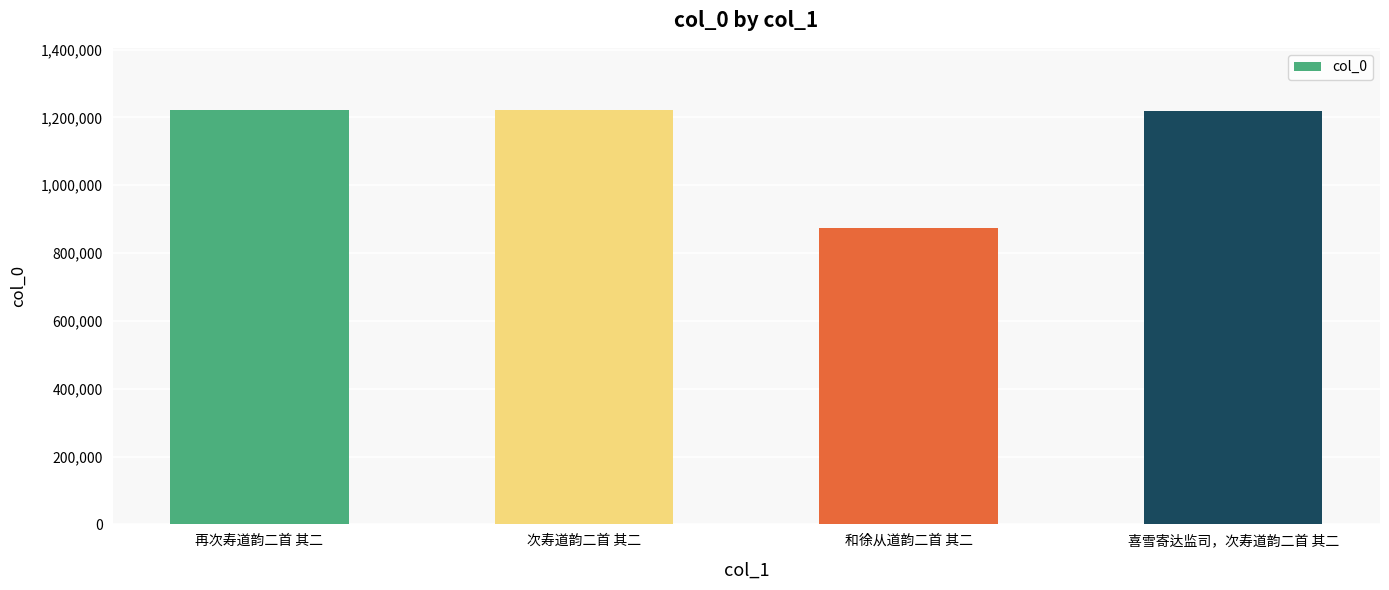

What position from the right is 再次寿道韵二首 其二?

4